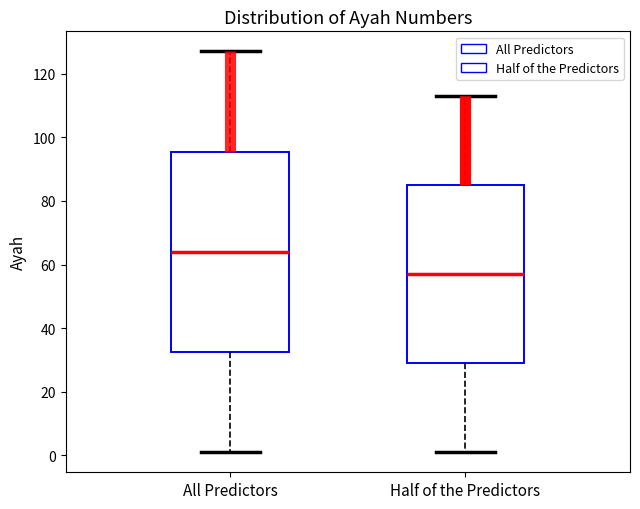

Which box has the highest median line?

All Predictors